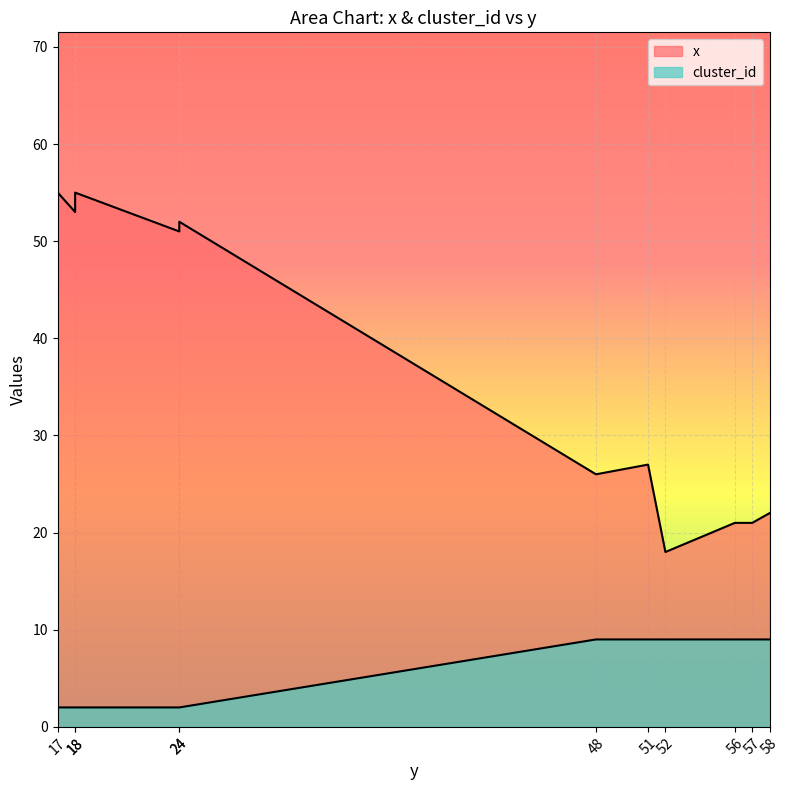

Which series has the largest range (max minus min)?

x